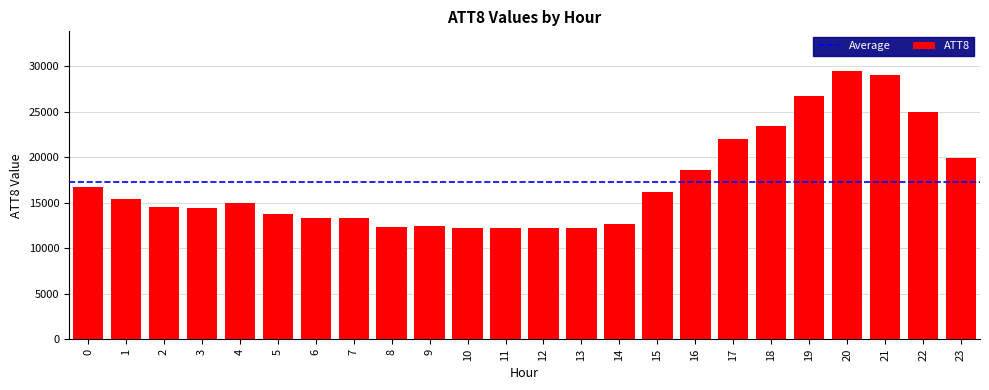

What is the value of the 6th bar from the left?

13800